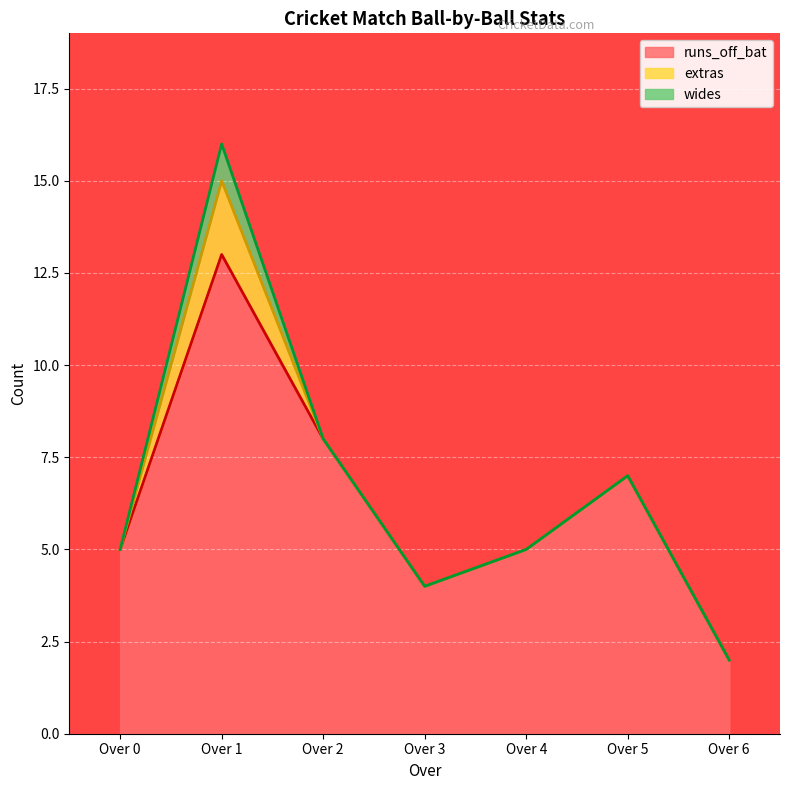

Does the chart display data point markers on the line(s)?

No